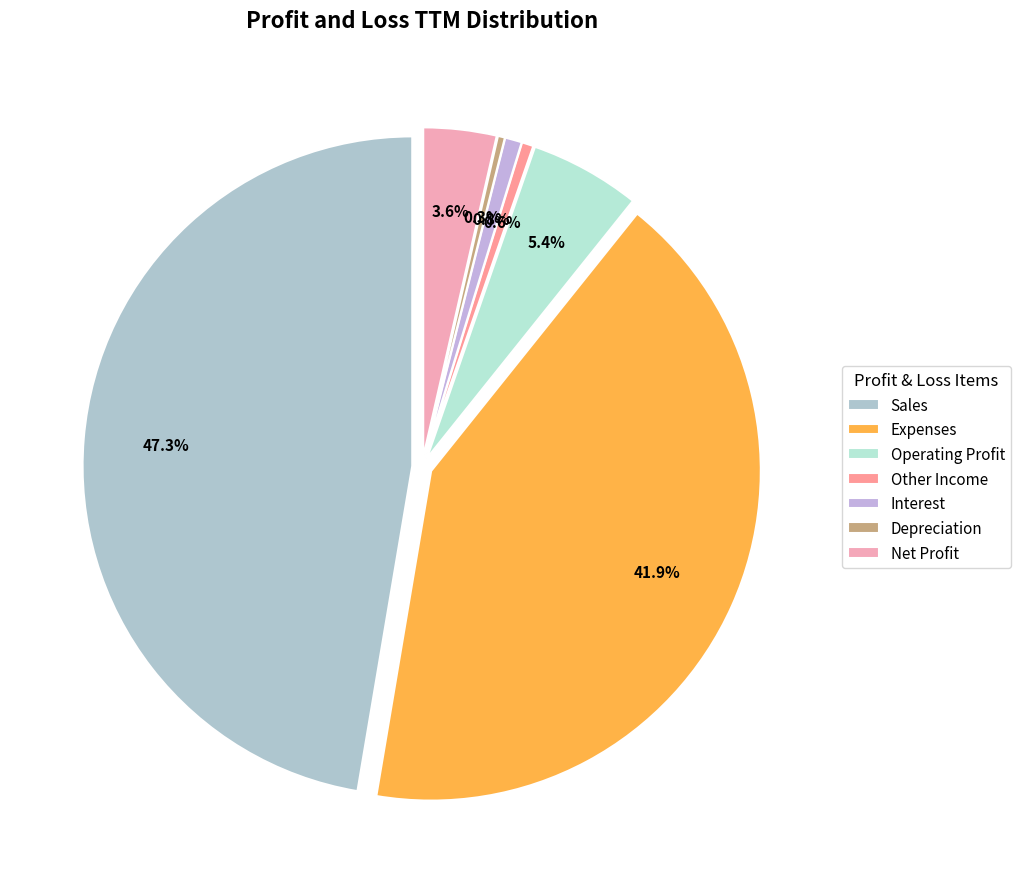

How many segments does this pie chart have?

7